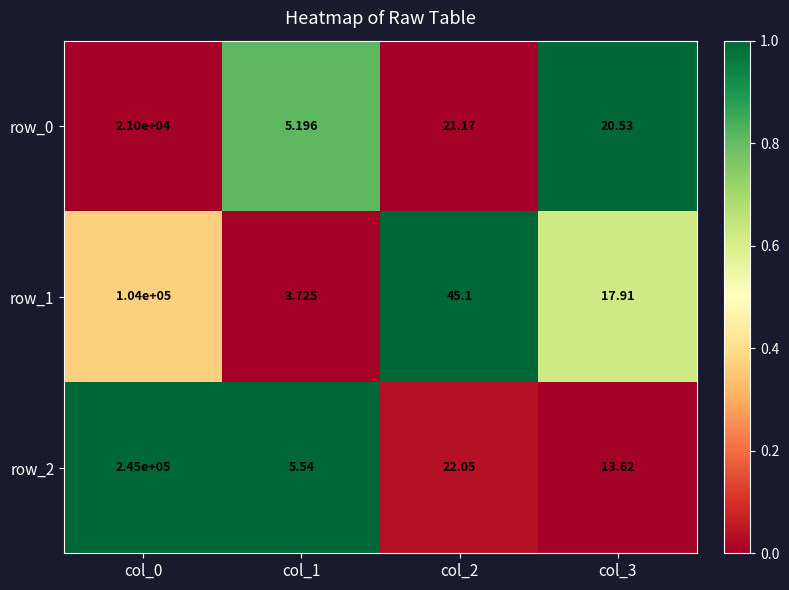

Is the value of row_2 at col_3 greater than the value of row_1 at col_2?

No